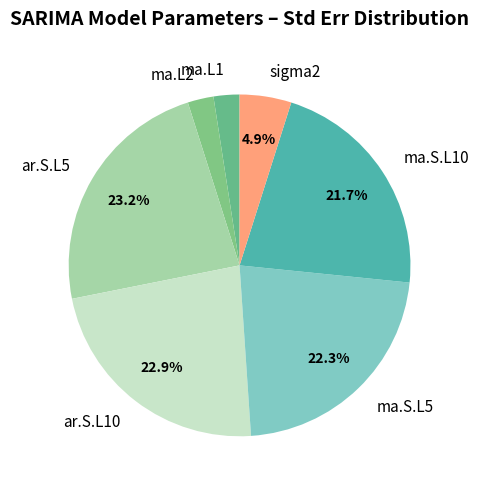

Between ma.L2 and ma.S.L10, which is larger?

ma.S.L10